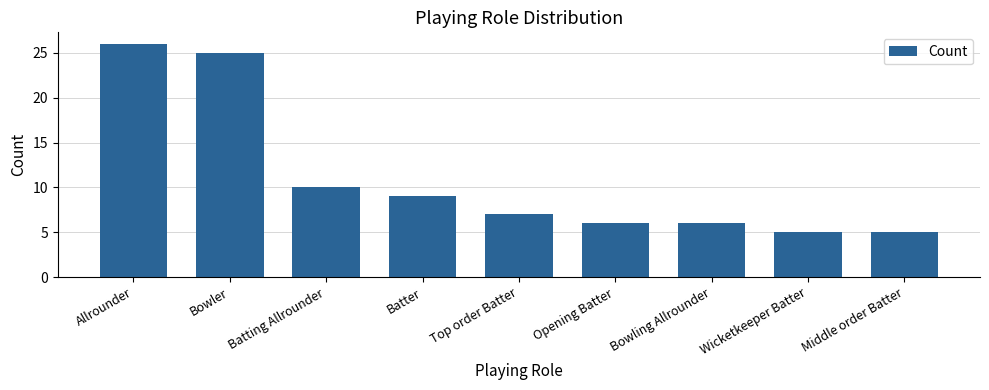

What is the minimum value shown in the chart?

5